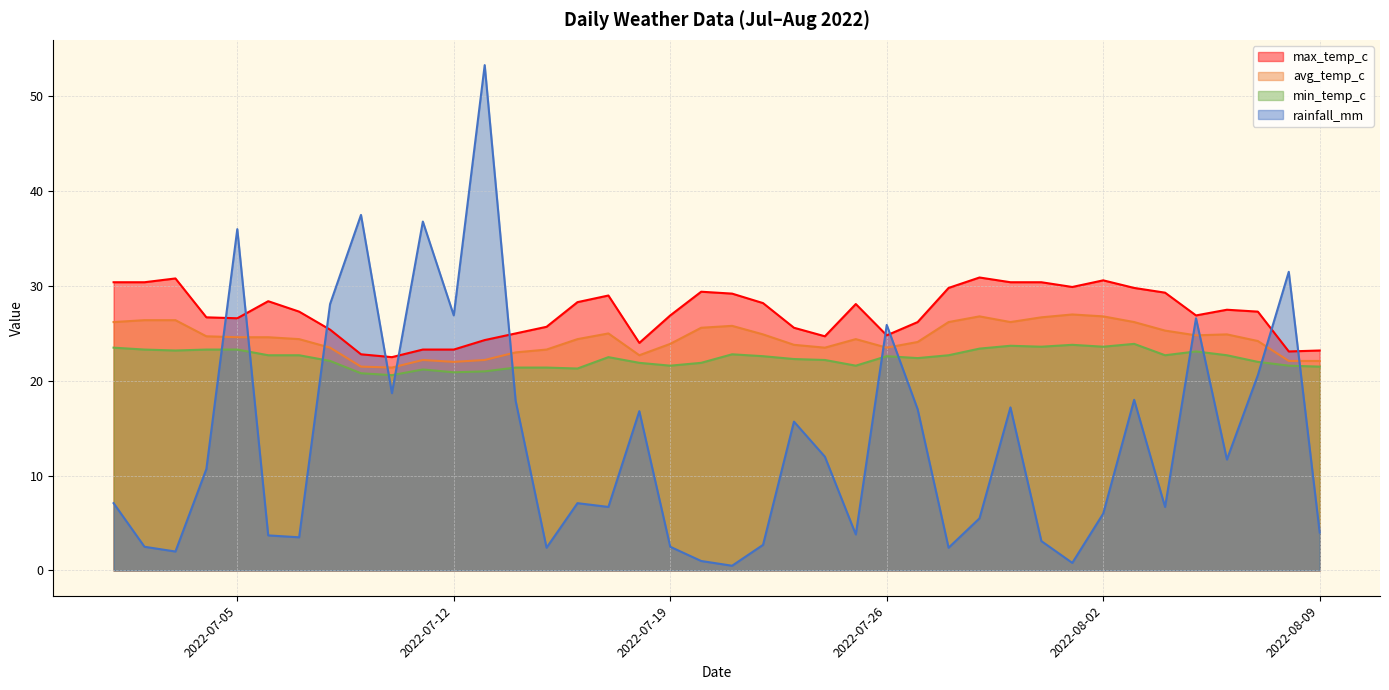

Does the chart have visible grid lines?

Yes